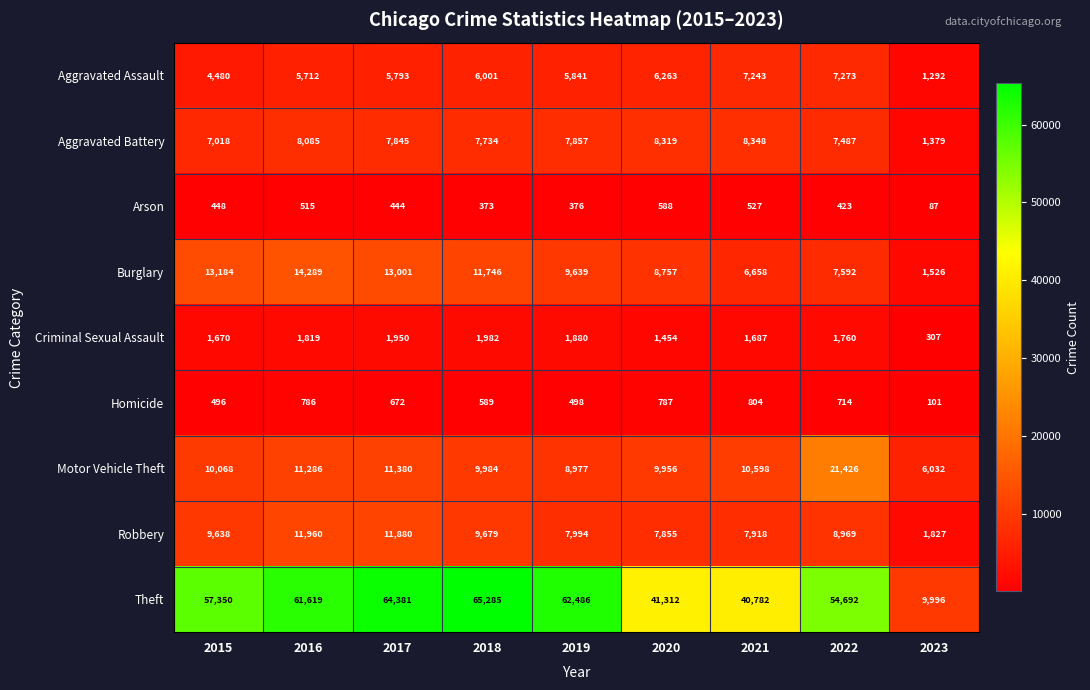

How many data points does each series have?

9